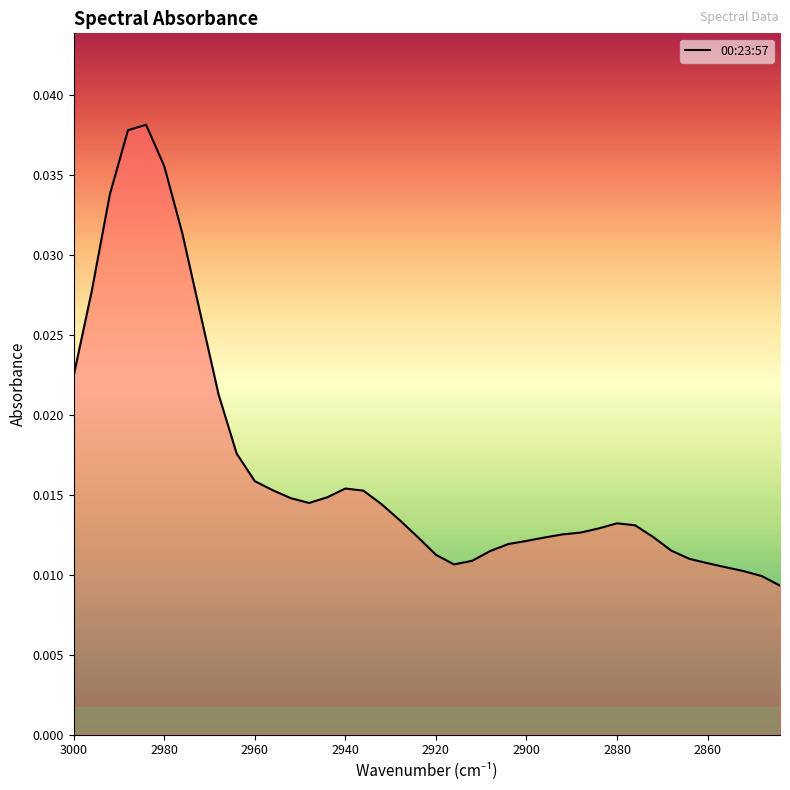

How many lines are shown in the chart?

1